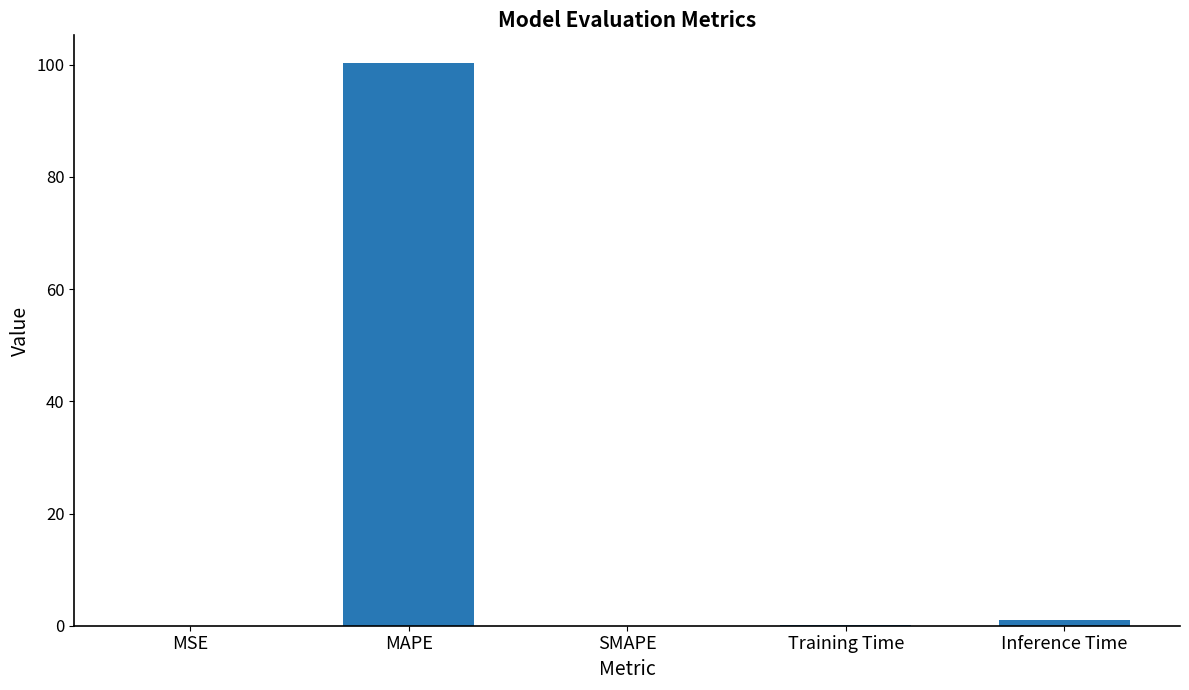

What is the difference between the values at MAPE and Inference Time?

99.3